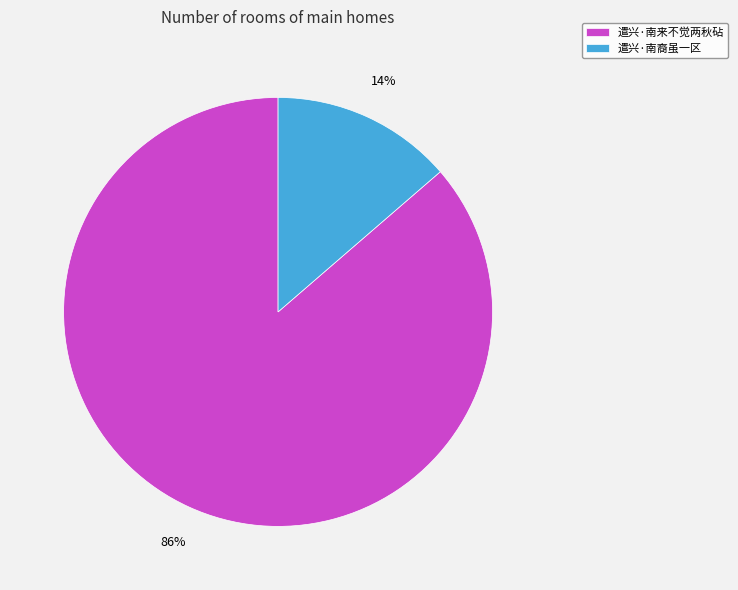

Between 遣兴·南裔虽一区 and 遣兴·南来不觉两秋砧, which is larger?

遣兴·南来不觉两秋砧